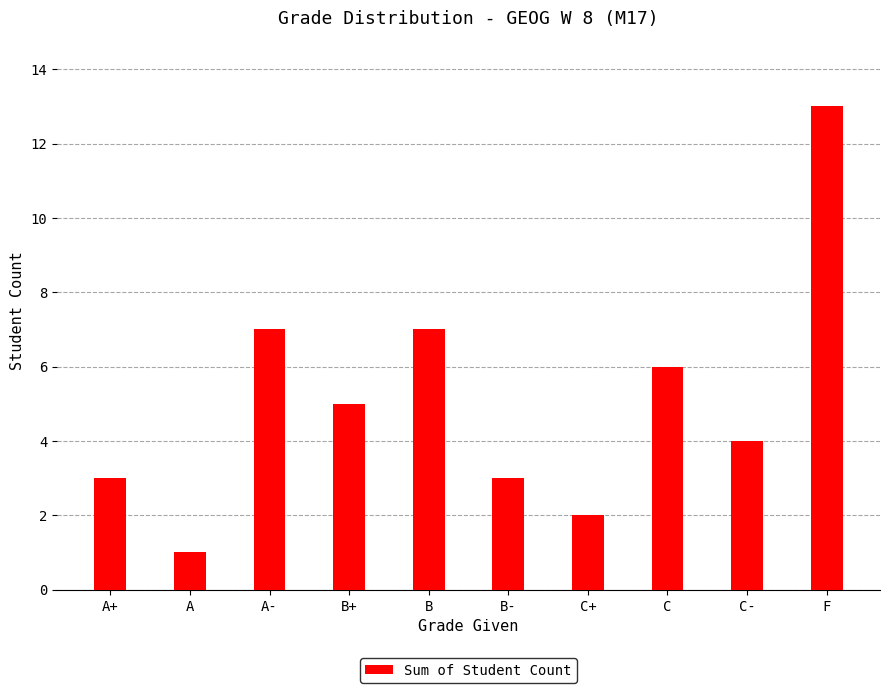

Which category has the highest value across all series?

F